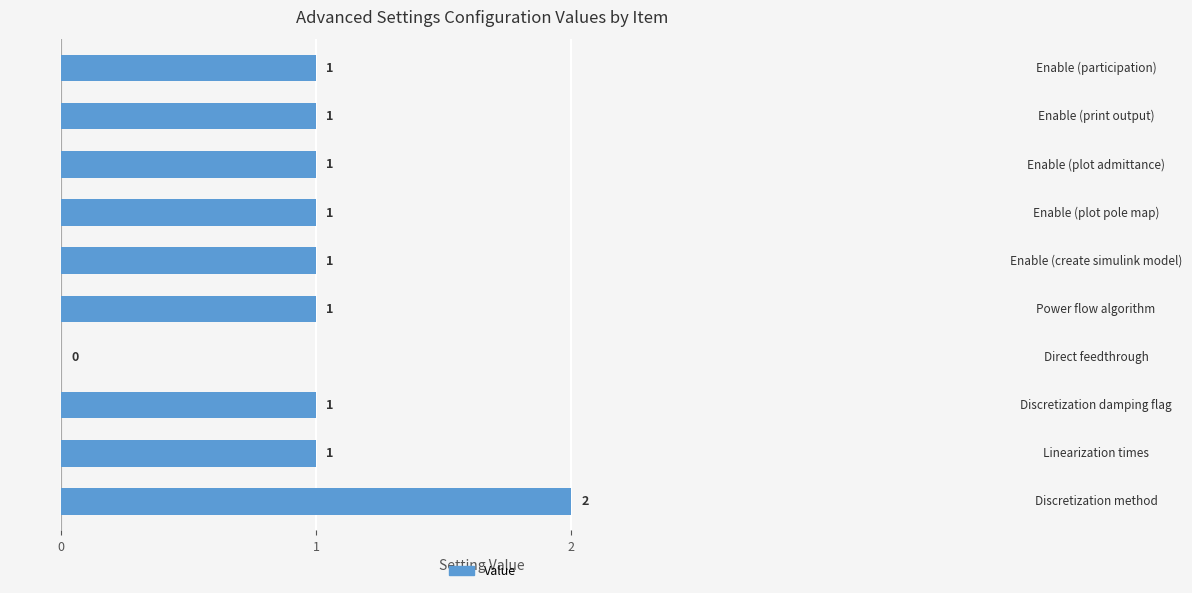

How many values are above zero?

9